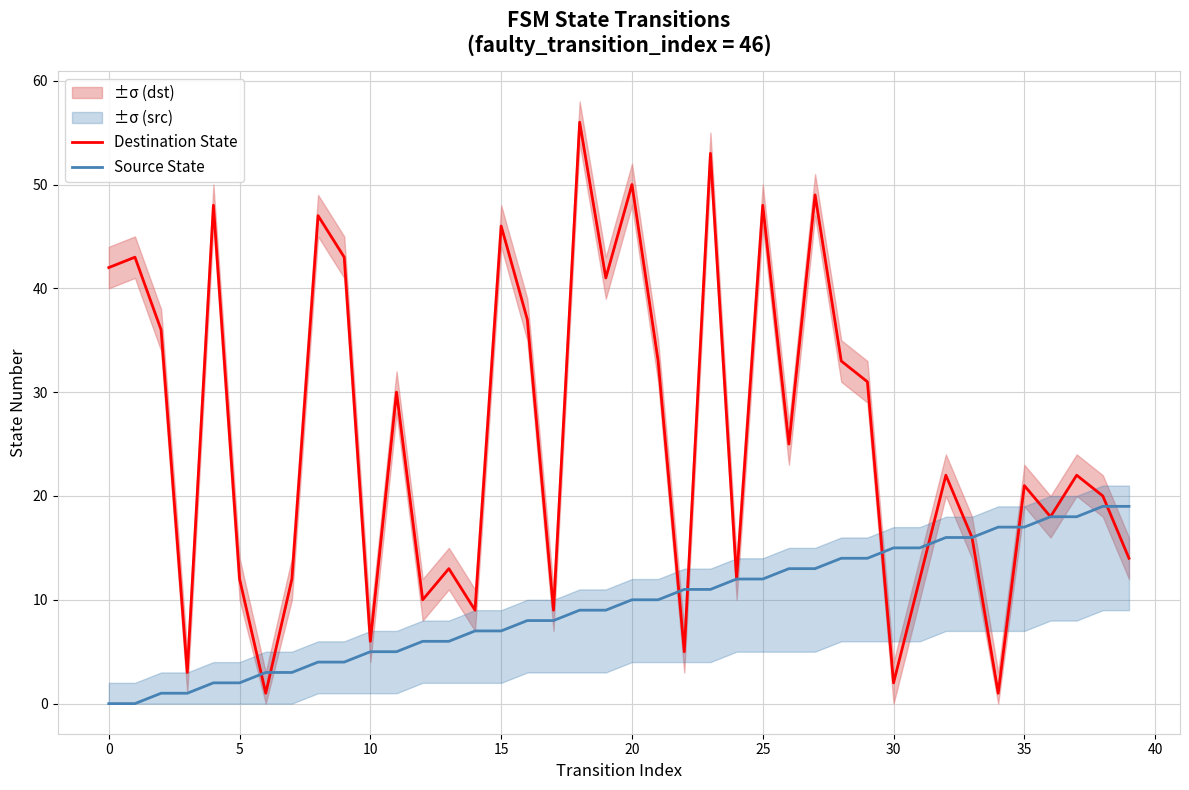

What is the difference between the second highest and minimum values in the Source State series?

19